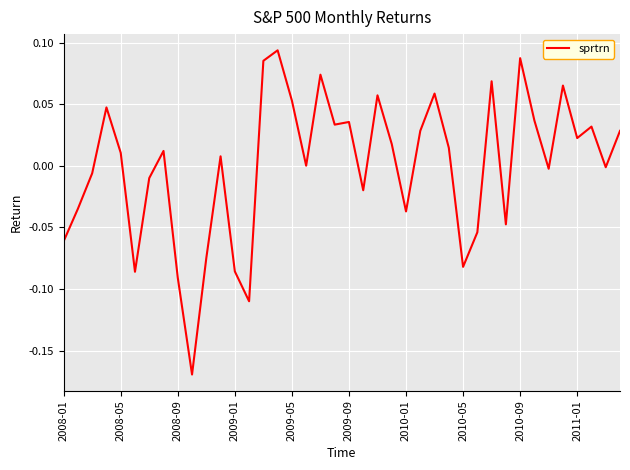

Reading left to right, what are all the values shown in this chart?

-0.1	-0.0	-0.0	0.0	0.0	-0.1	-0.0	0.0	-0.1	-0.2	-0.1	0.0	-0.1	-0.1	0.1	0.1	0.1	0.0	0.1	0.0	0.0	-0.0	0.1	0.0	-0.0	0.0	0.1	0.0	-0.1	-0.1	0.1	-0.0	0.1	0.0	-0.0	0.1	0.0	0.0	-0.0	0.0